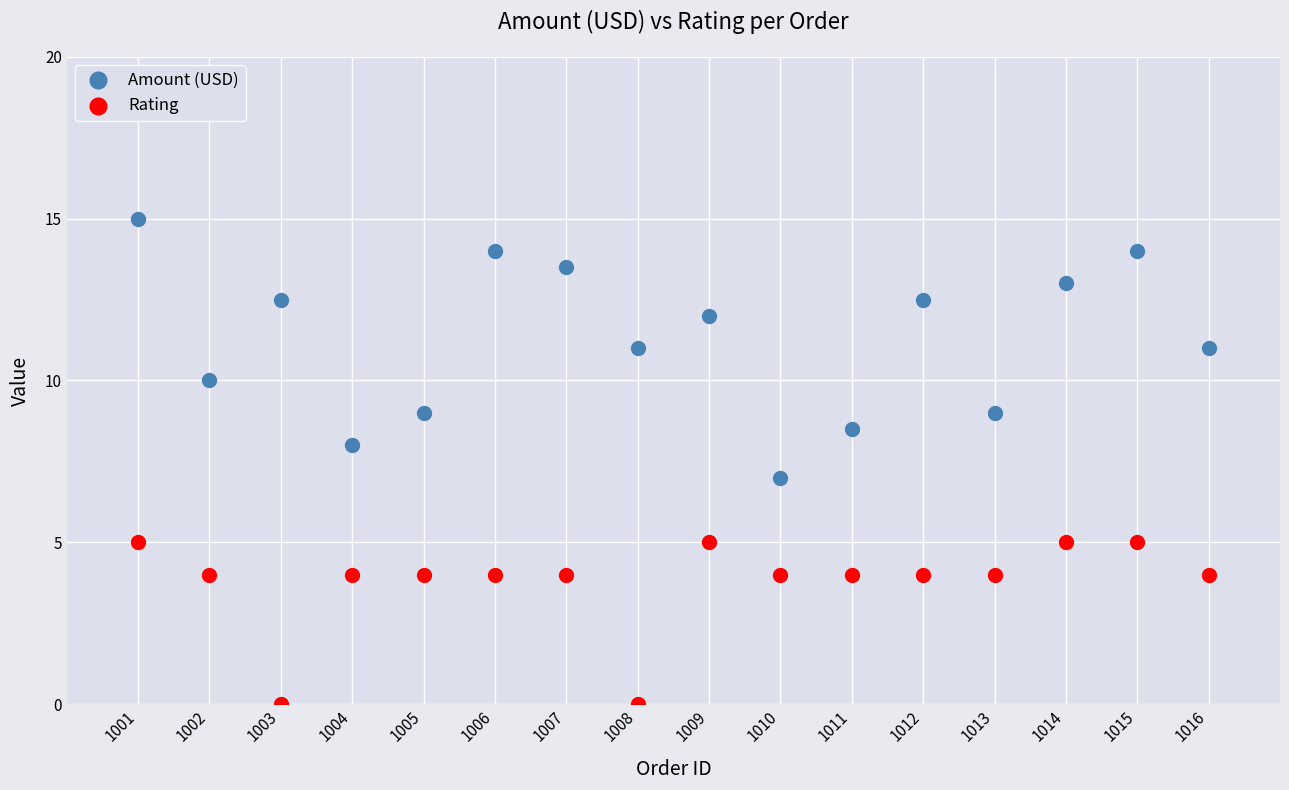

Which series contains the lowest Y value?

Rating